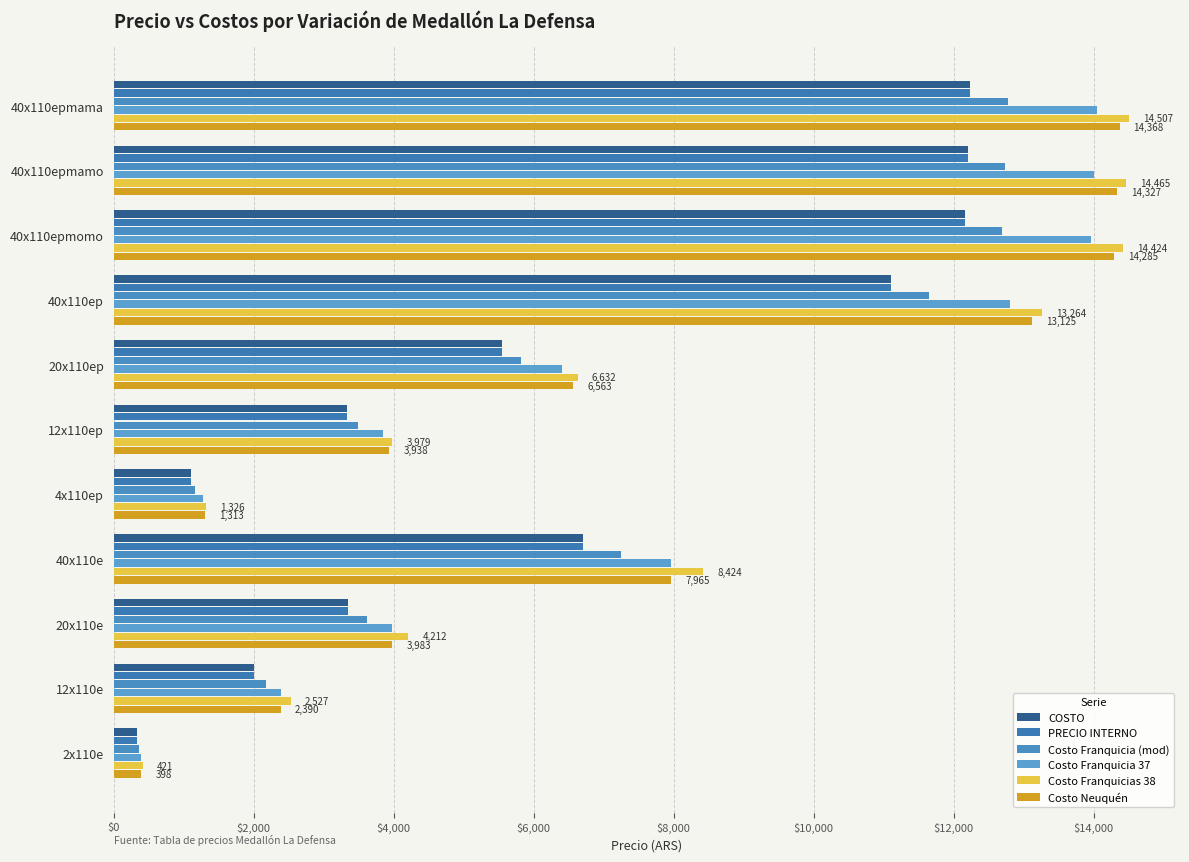

Reading left to right, transcribe all the data shown in this chart.

COSTO: 12234.6	12196.9	12159.2	11104.6	5552.3	3331.4	1110.5	6704.6	3352.3	2011.4	335.2
PRECIO INTERNO: 12234.6	12196.9	12159.2	11104.6	5552.3	3331.4	1110.5	6704.6	3352.3	2011.4	335.2
Costo Franquicia (mod): 12771.0	12733.3	12695.5	11641.0	5820.5	3492.3	1164.1	7241.0	3620.5	2172.3	362.1
Costo Franquicia 37: 14048.1	14006.6	13965.1	12805.1	6402.6	3841.5	1280.5	7965.1	3982.6	2389.5	398.3
Costo Franquicias 38: 14506.8	14465.3	14423.8	13263.8	6631.9	3979.1	1326.4	8423.8	4211.9	2527.1	421.2
Costo Neuquén: 14368.1	14326.6	14285.1	13125.1	6562.6	3937.5	1312.5	7965.1	3982.6	2389.5	398.3